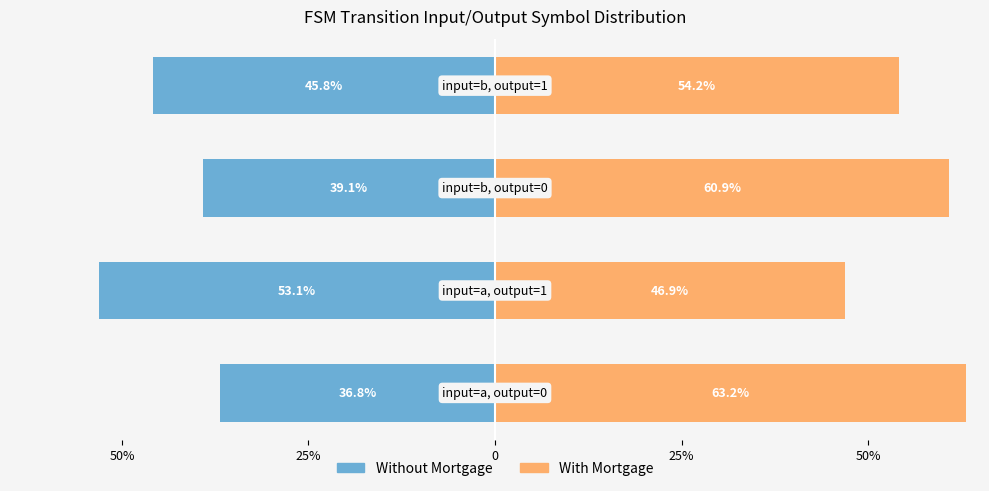

What is the greatest value displayed?

63.2